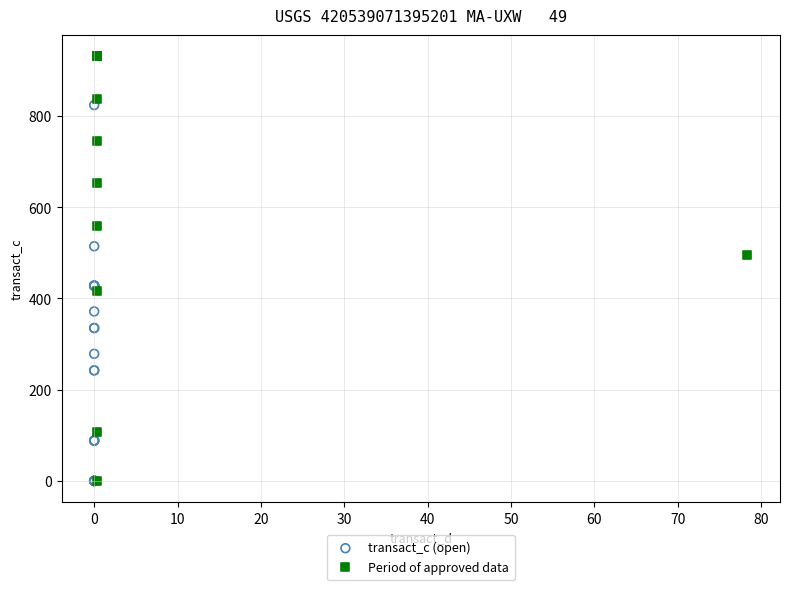

Which series reaches the maximum Y coordinate?

Period of approved data